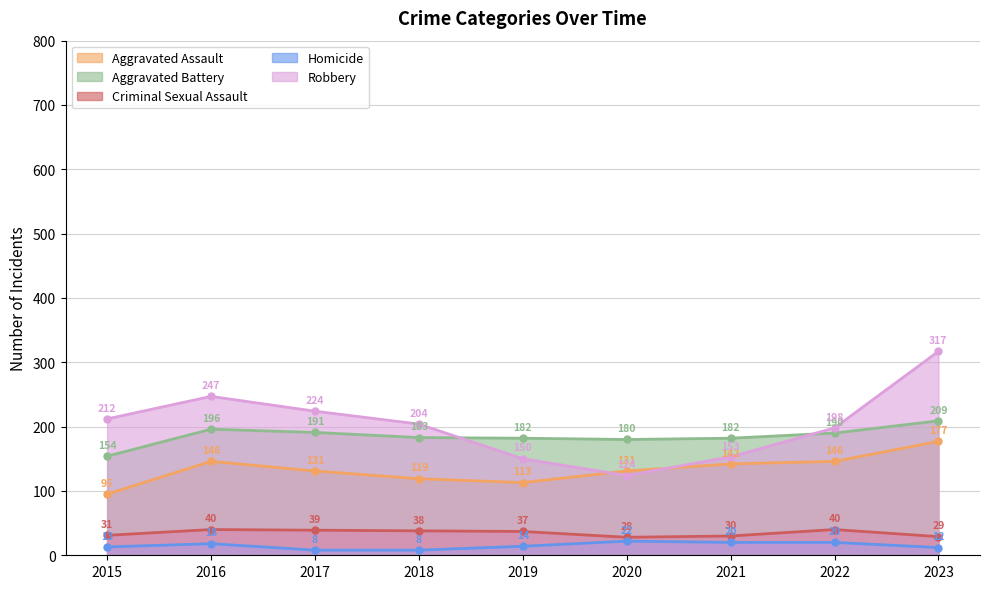

At how many categories does at least one series exceed 15?

9